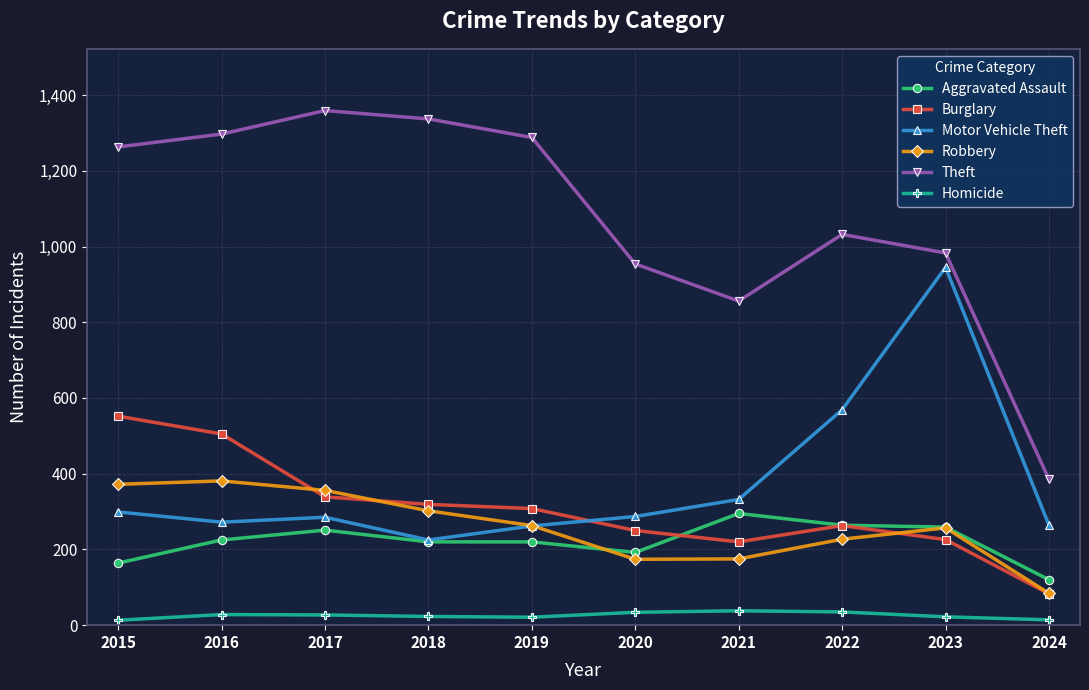

True or false: Theft and Aggravated Assault cross at least once.

False